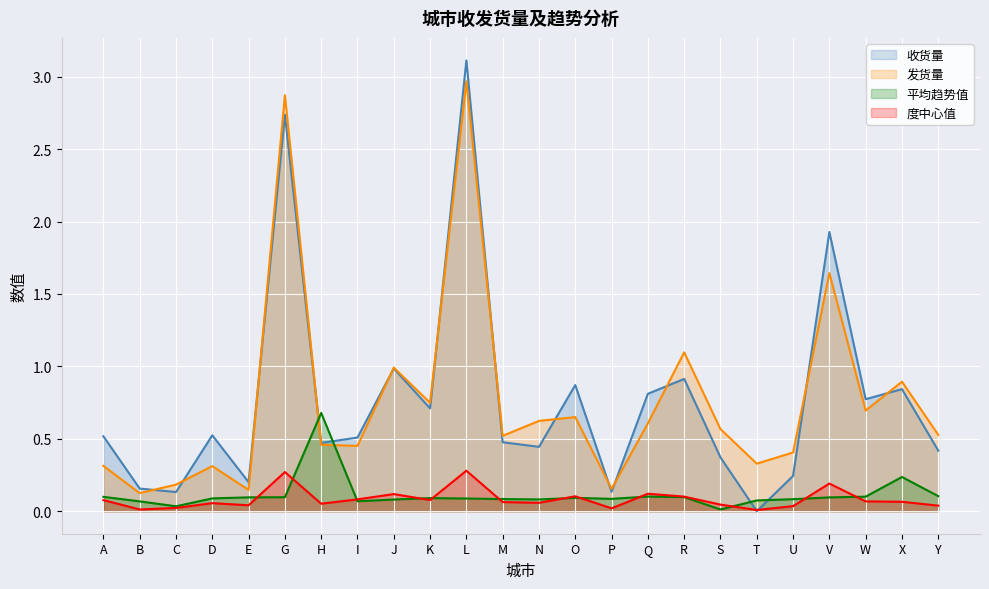

What is the maximum value for 收货量?

3.1